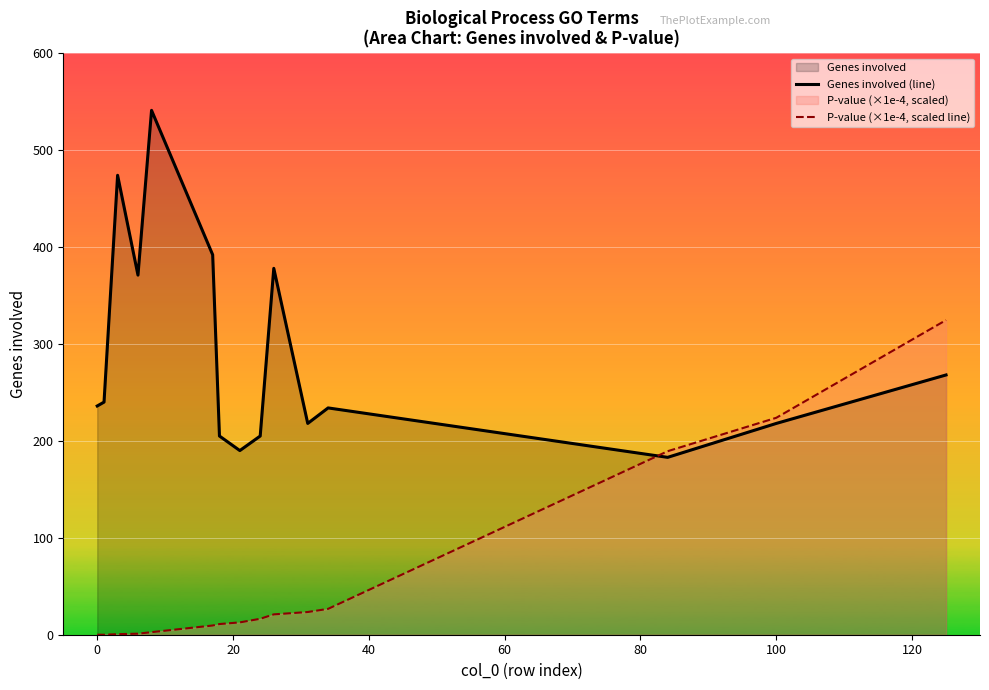

At how many categories does at least one series exceed 1?

15